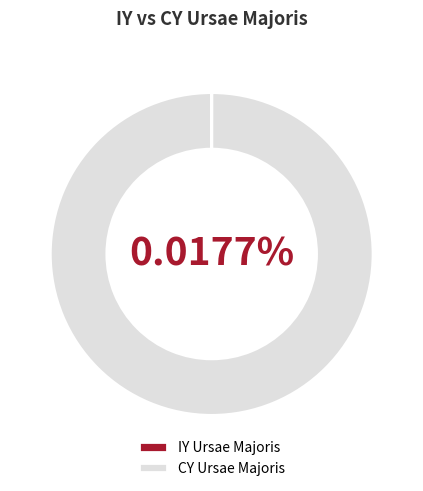

To the nearest percent, what is the difference between the CY Ursae Majoris and IY Ursae Majoris slice percentages?

100%